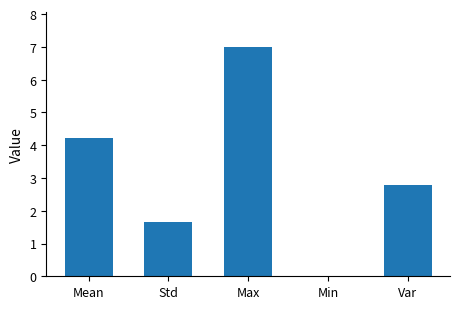

Are the bars horizontal?

No